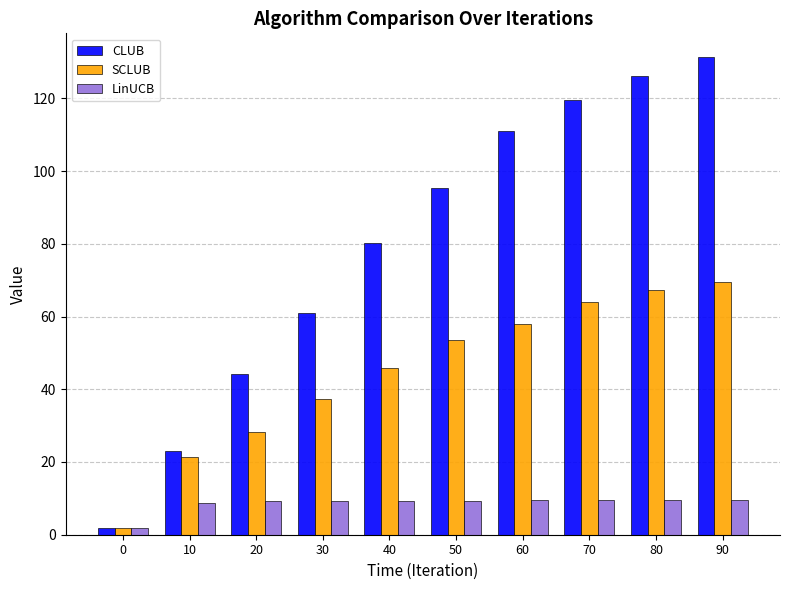

What is the average value of the CLUB series?

79.4